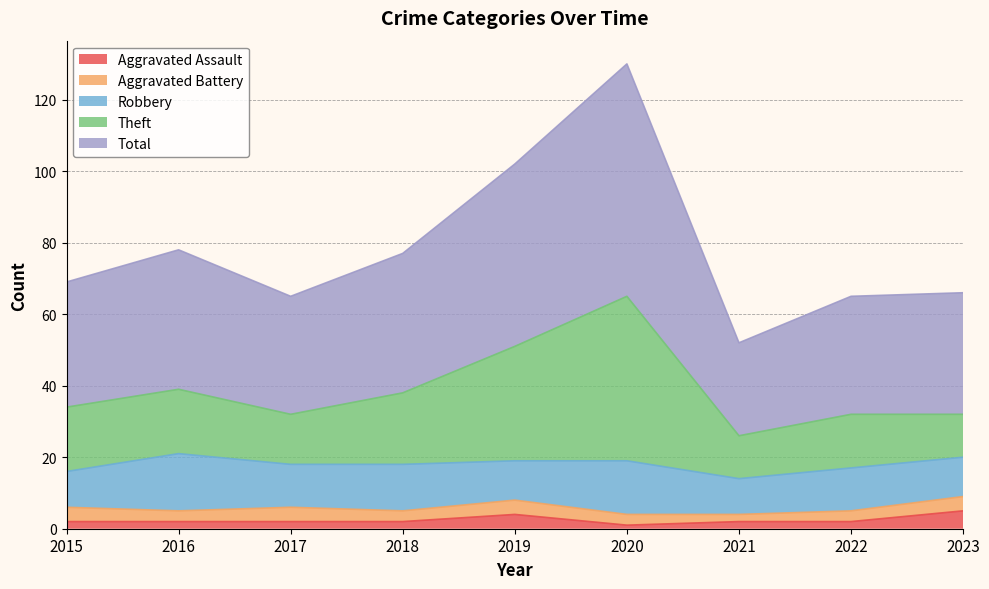

What is the highest value of the Aggravated Assault series?

5